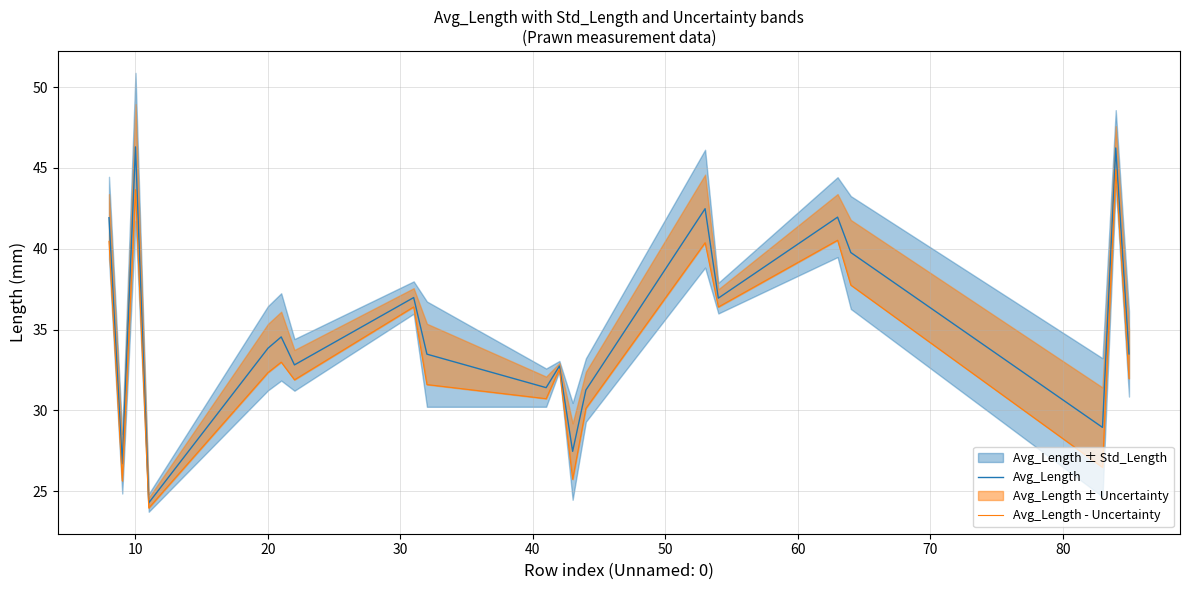

What is the lowest value of the Avg_Length series?

24.3